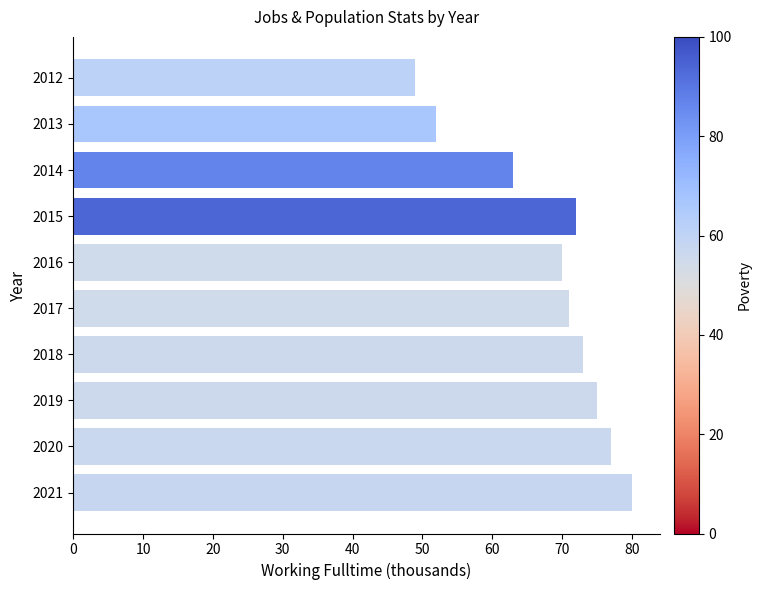

Where is the data nearest to the value 64?

2014